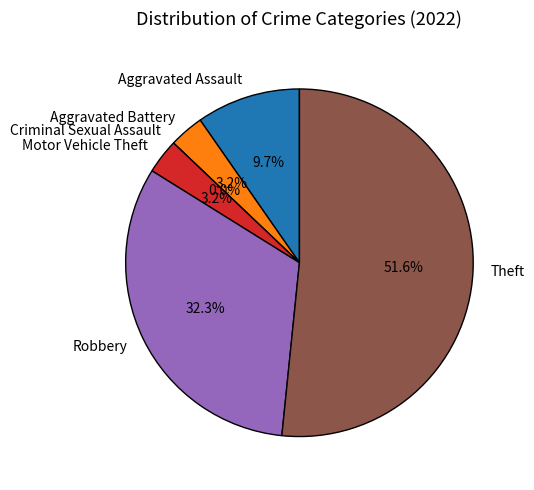

What portion of the pie excludes Aggravated Battery?

96.8%